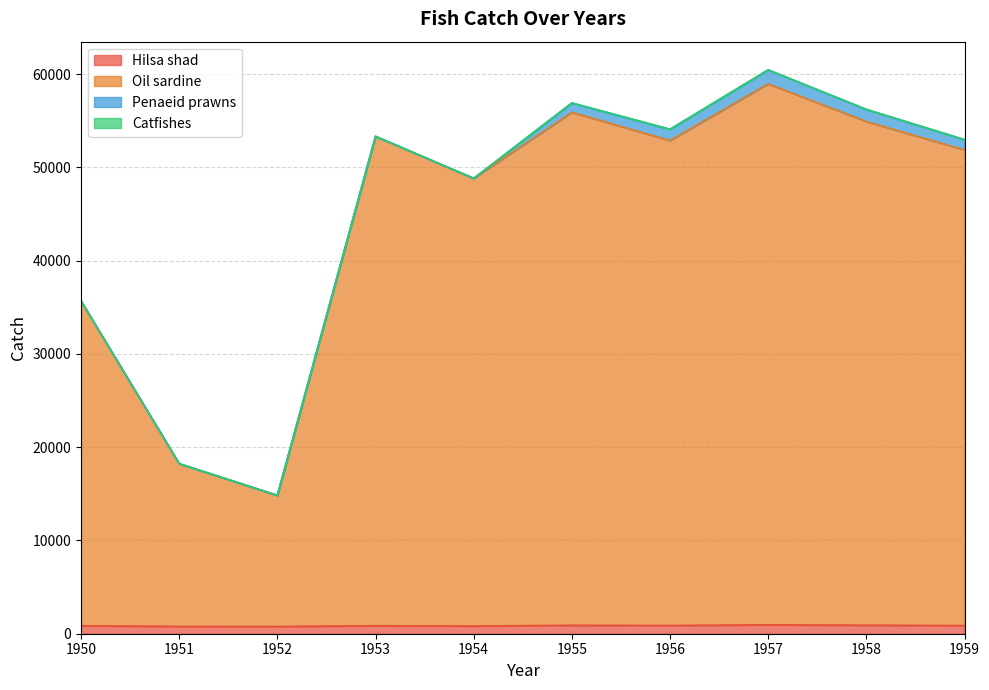

True or false: Hilsa shad and Oil sardine intersect in this chart.

False